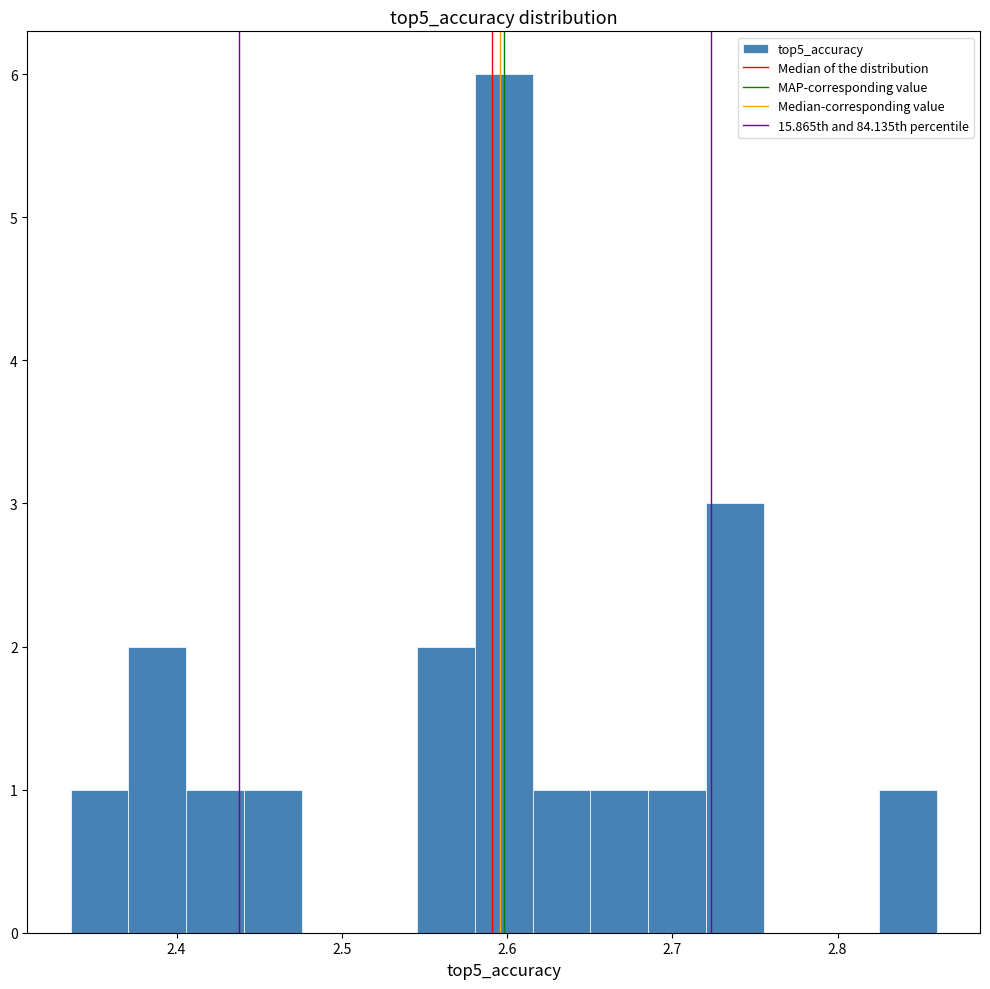

Read against the x-axis, roughly where is the centre of the tallest bar?

2.60